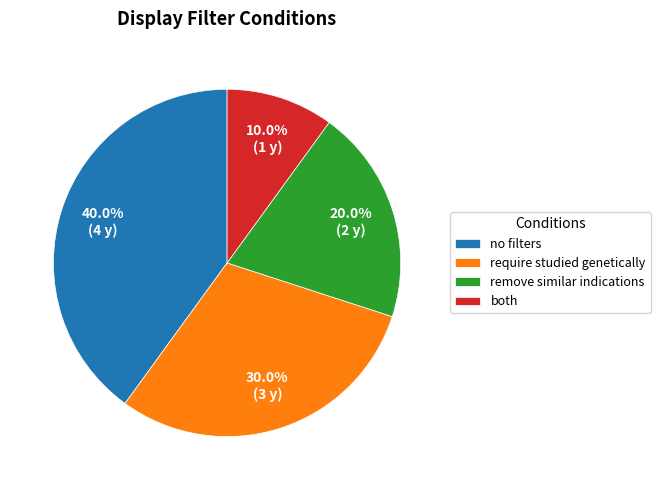

The require studied genetically slice represents 30% of the pie. True or false?

True